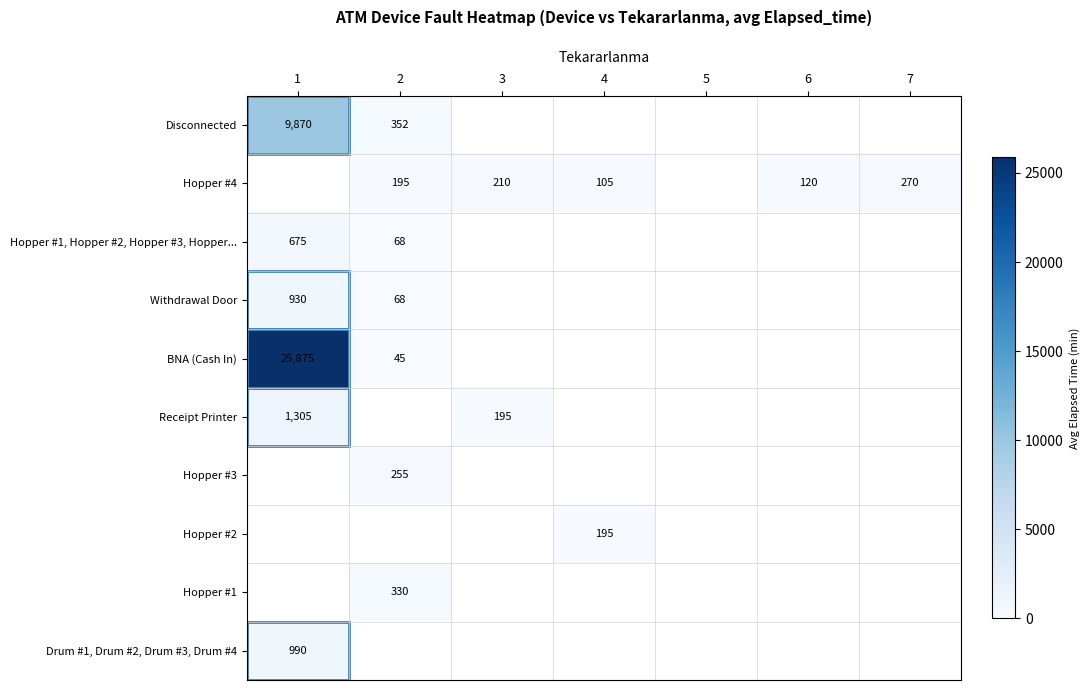

How many series are shown in this chart?

10